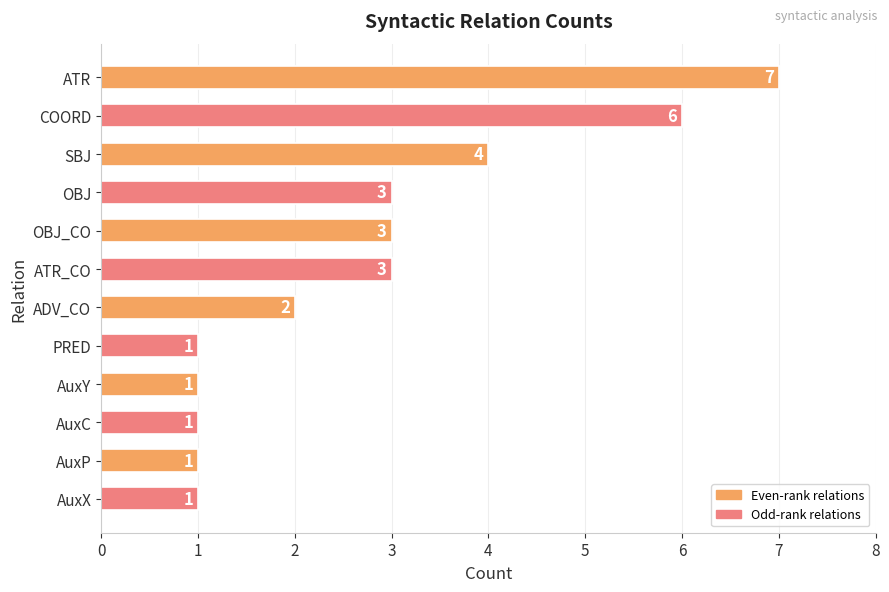

What is the sum of all values?

33